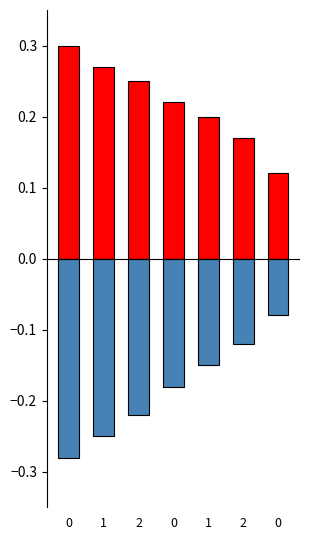

Is it true that positive equals 0.4 at 1?

False